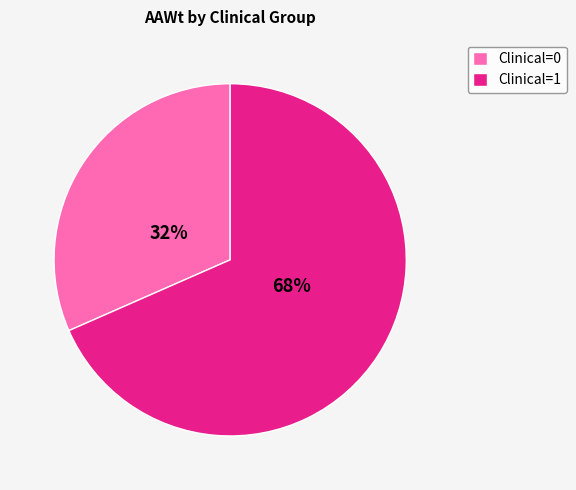

To the nearest percent, what is the combined percentage of Clinical=1 and Clinical=0?

100%